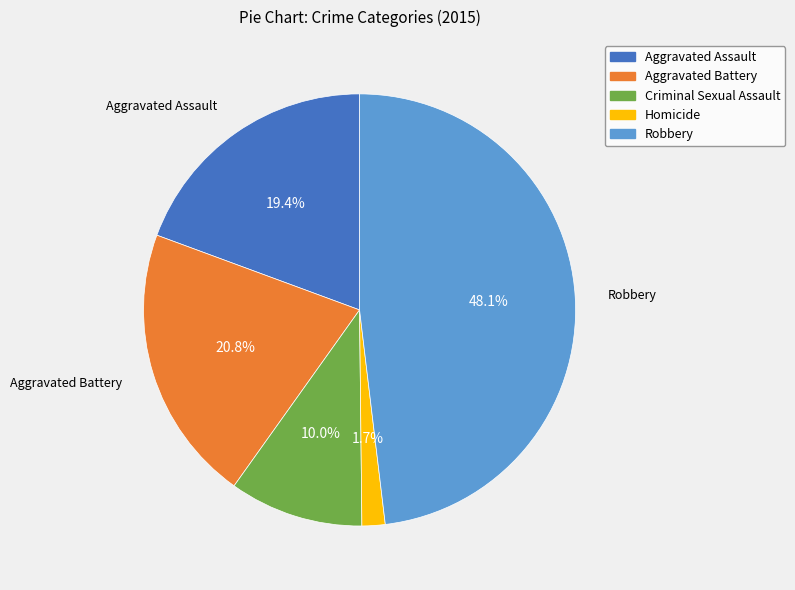

Rank the categories by value from highest to lowest.

Robbery, Aggravated Battery, Aggravated Assault, Criminal Sexual Assault, Homicide